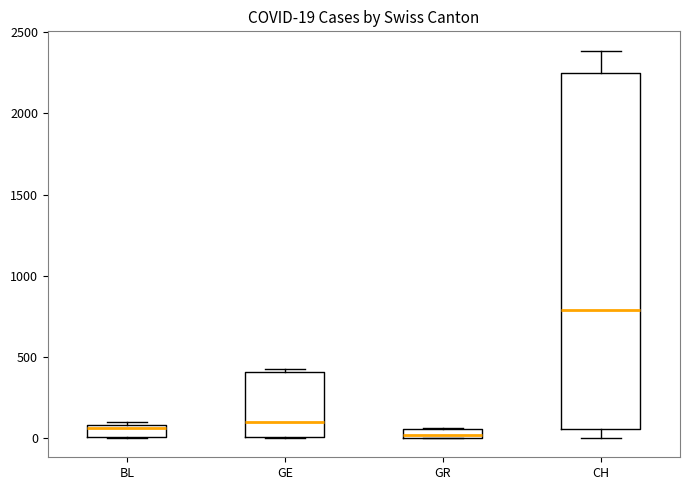

Which box has the highest median line?

CH